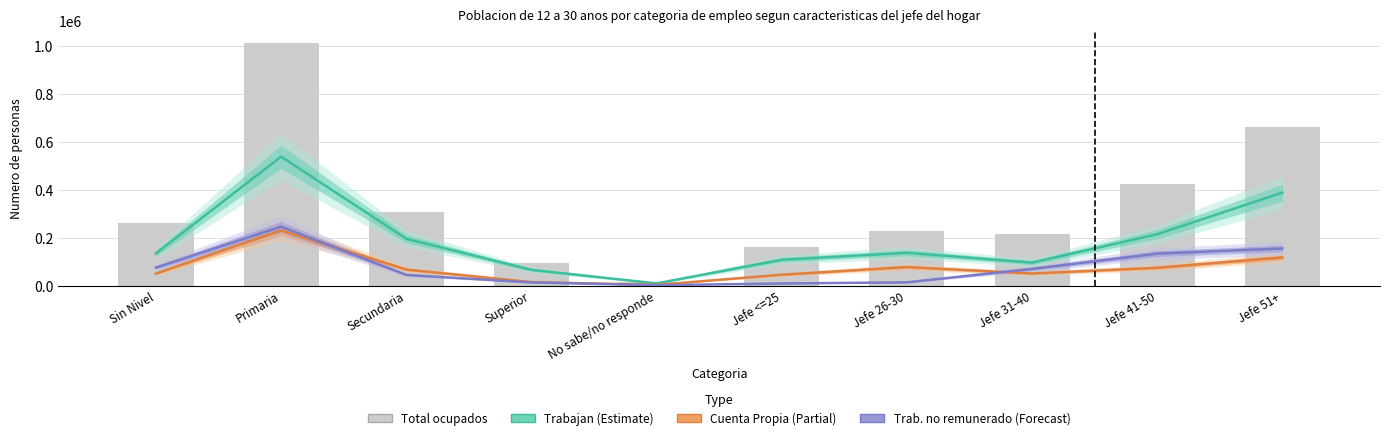

What is the total value across all series at Jefe 26-30?

455534.7